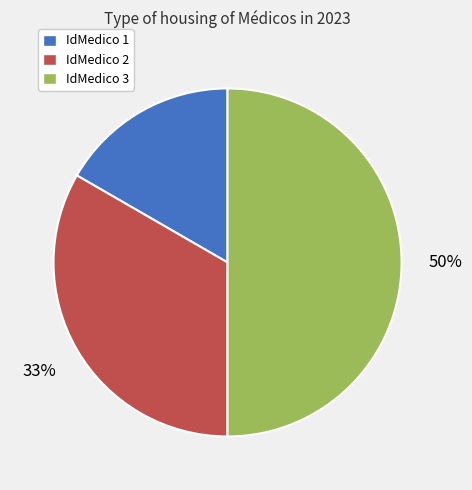

Does IdMedico 1 account for over 50% of the chart?

No